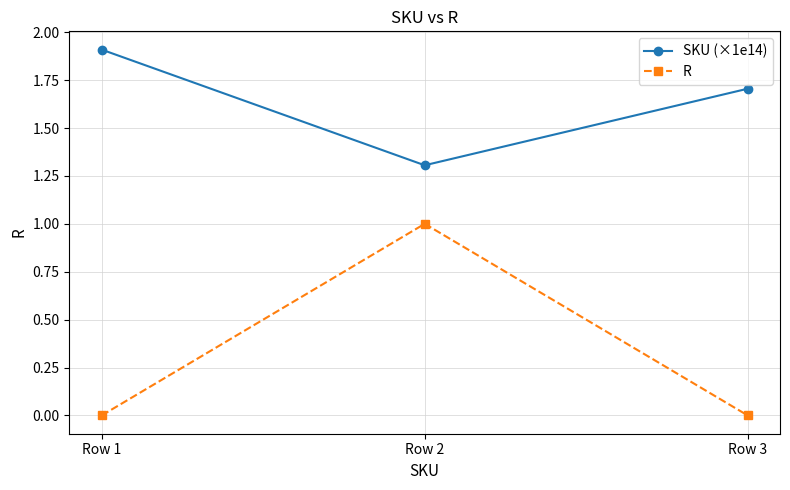

What are all the series names shown in the legend?

SKU (×1e14), R